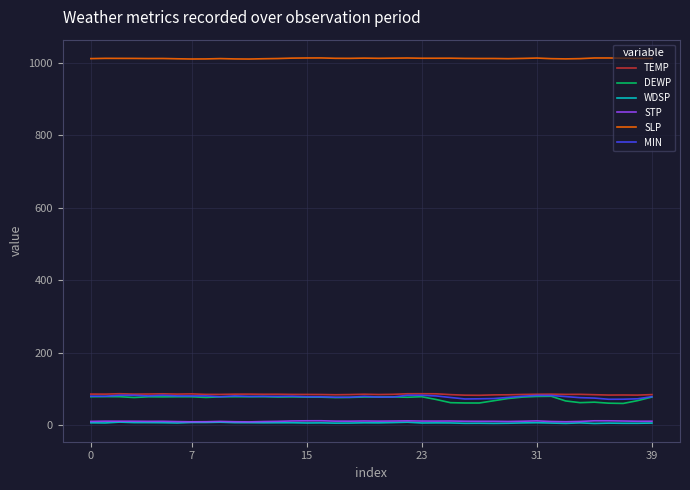

Which series has the largest range (max minus min)?

DEWP